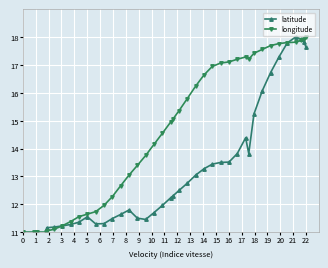

True or false: latitude has more than 0 interior local peaks.

True